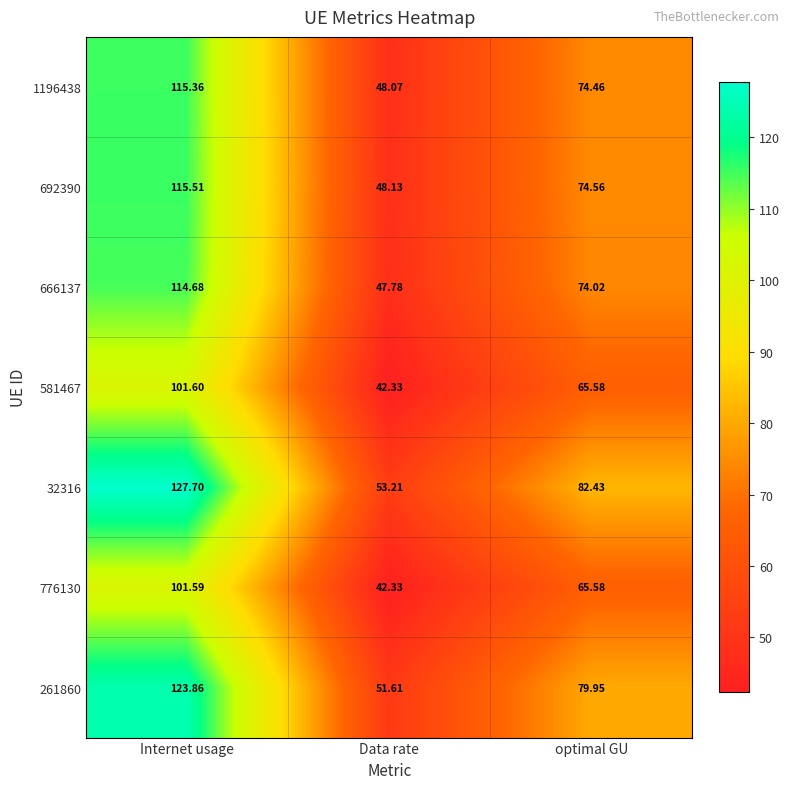

At which category is the sum across all series the highest?

Internet usage